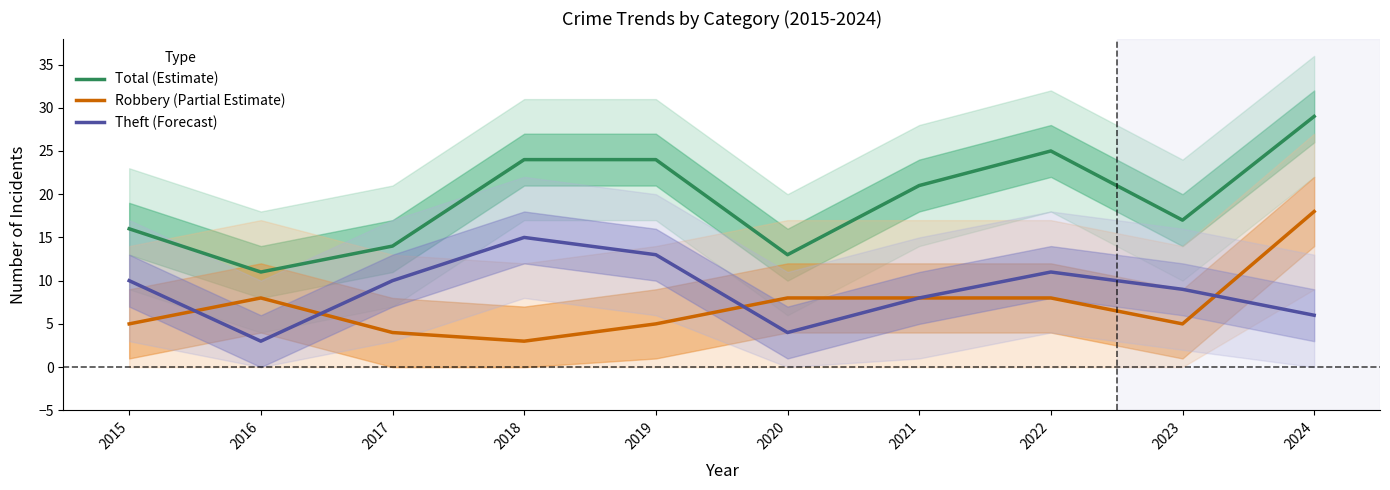

How many intersections are there between Theft (Forecast) and Robbery (Partial Estimate)?

4